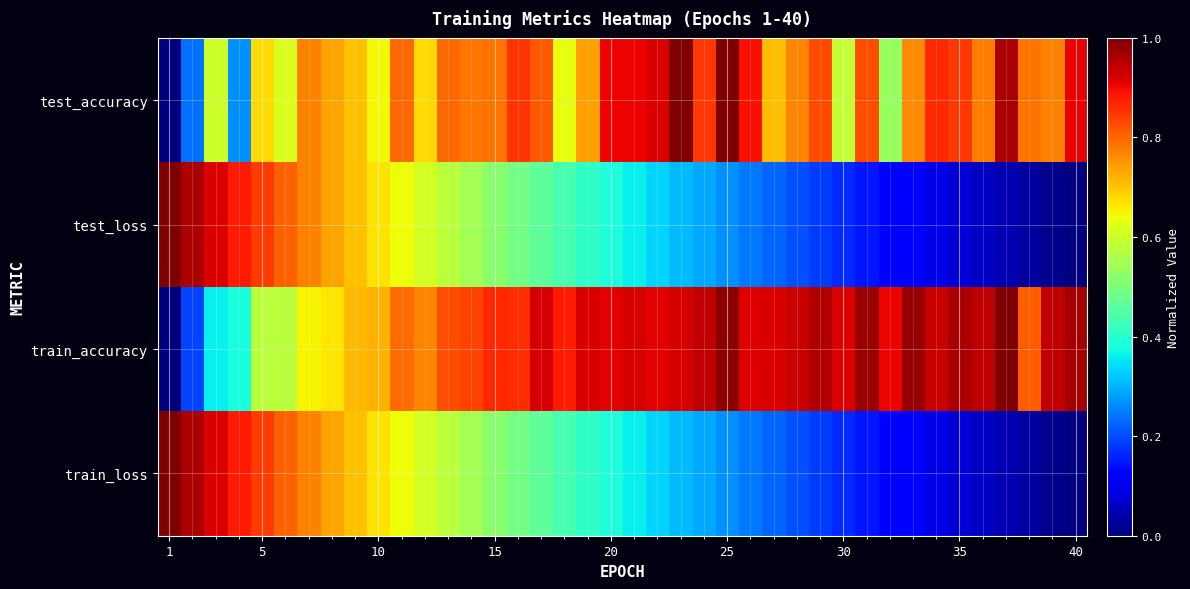

Reading left to right, list all the values displayed in this chart.

test_accuracy: 0.0	0.2	0.6	0.3	0.7	0.6	0.8	0.7	0.7	0.6	0.8	0.7	0.8	0.8	0.8	0.9	0.8	0.6	0.7	0.9	0.9	0.9	1.0	0.8	1.0	0.9	0.7	0.8	0.8	0.6	0.8	0.5	0.8	0.9	0.8	0.8	1.0	0.8	0.8	0.9
test_loss: 1.0	1.0	0.9	0.9	0.8	0.8	0.8	0.7	0.7	0.7	0.6	0.6	0.6	0.5	0.5	0.5	0.5	0.4	0.4	0.4	0.4	0.3	0.3	0.3	0.3	0.2	0.2	0.2	0.2	0.2	0.1	0.1	0.1	0.1	0.1	0.1	0.0	0.0	0.0	0.0
train_accuracy: 0.0	0.2	0.4	0.4	0.6	0.6	0.7	0.7	0.7	0.7	0.8	0.8	0.8	0.8	0.9	0.9	0.9	0.9	0.9	0.9	0.9	0.9	0.9	0.9	1.0	0.9	0.9	0.9	1.0	0.9	1.0	0.9	1.0	0.9	1.0	0.9	1.0	0.8	0.9	1.0
train_loss: 1.0	1.0	0.9	0.9	0.8	0.8	0.8	0.7	0.7	0.7	0.6	0.6	0.6	0.5	0.5	0.5	0.5	0.4	0.4	0.4	0.4	0.3	0.3	0.3	0.3	0.2	0.2	0.2	0.2	0.2	0.1	0.1	0.1	0.1	0.1	0.1	0.0	0.0	0.0	0.0